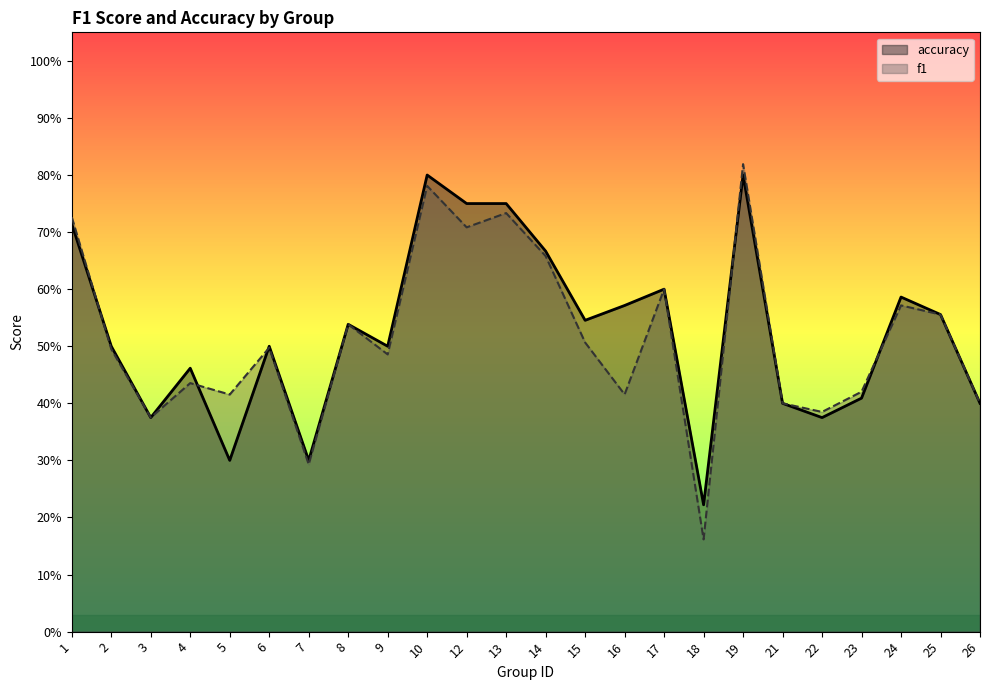

How many interior local valleys does the accuracy series have?

7